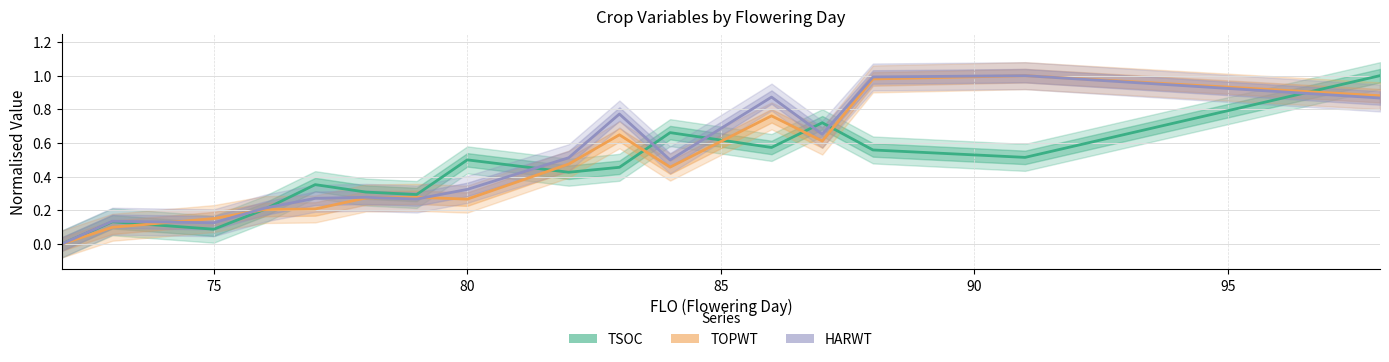

Which series has the largest total across all categories?

HARWT